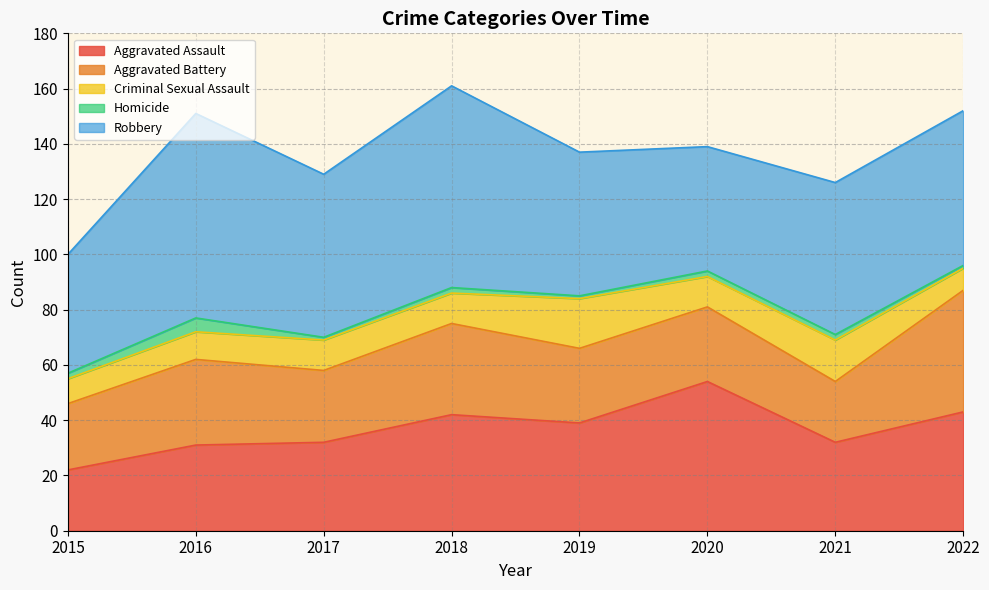

Does the chart display data point markers on the line(s)?

No